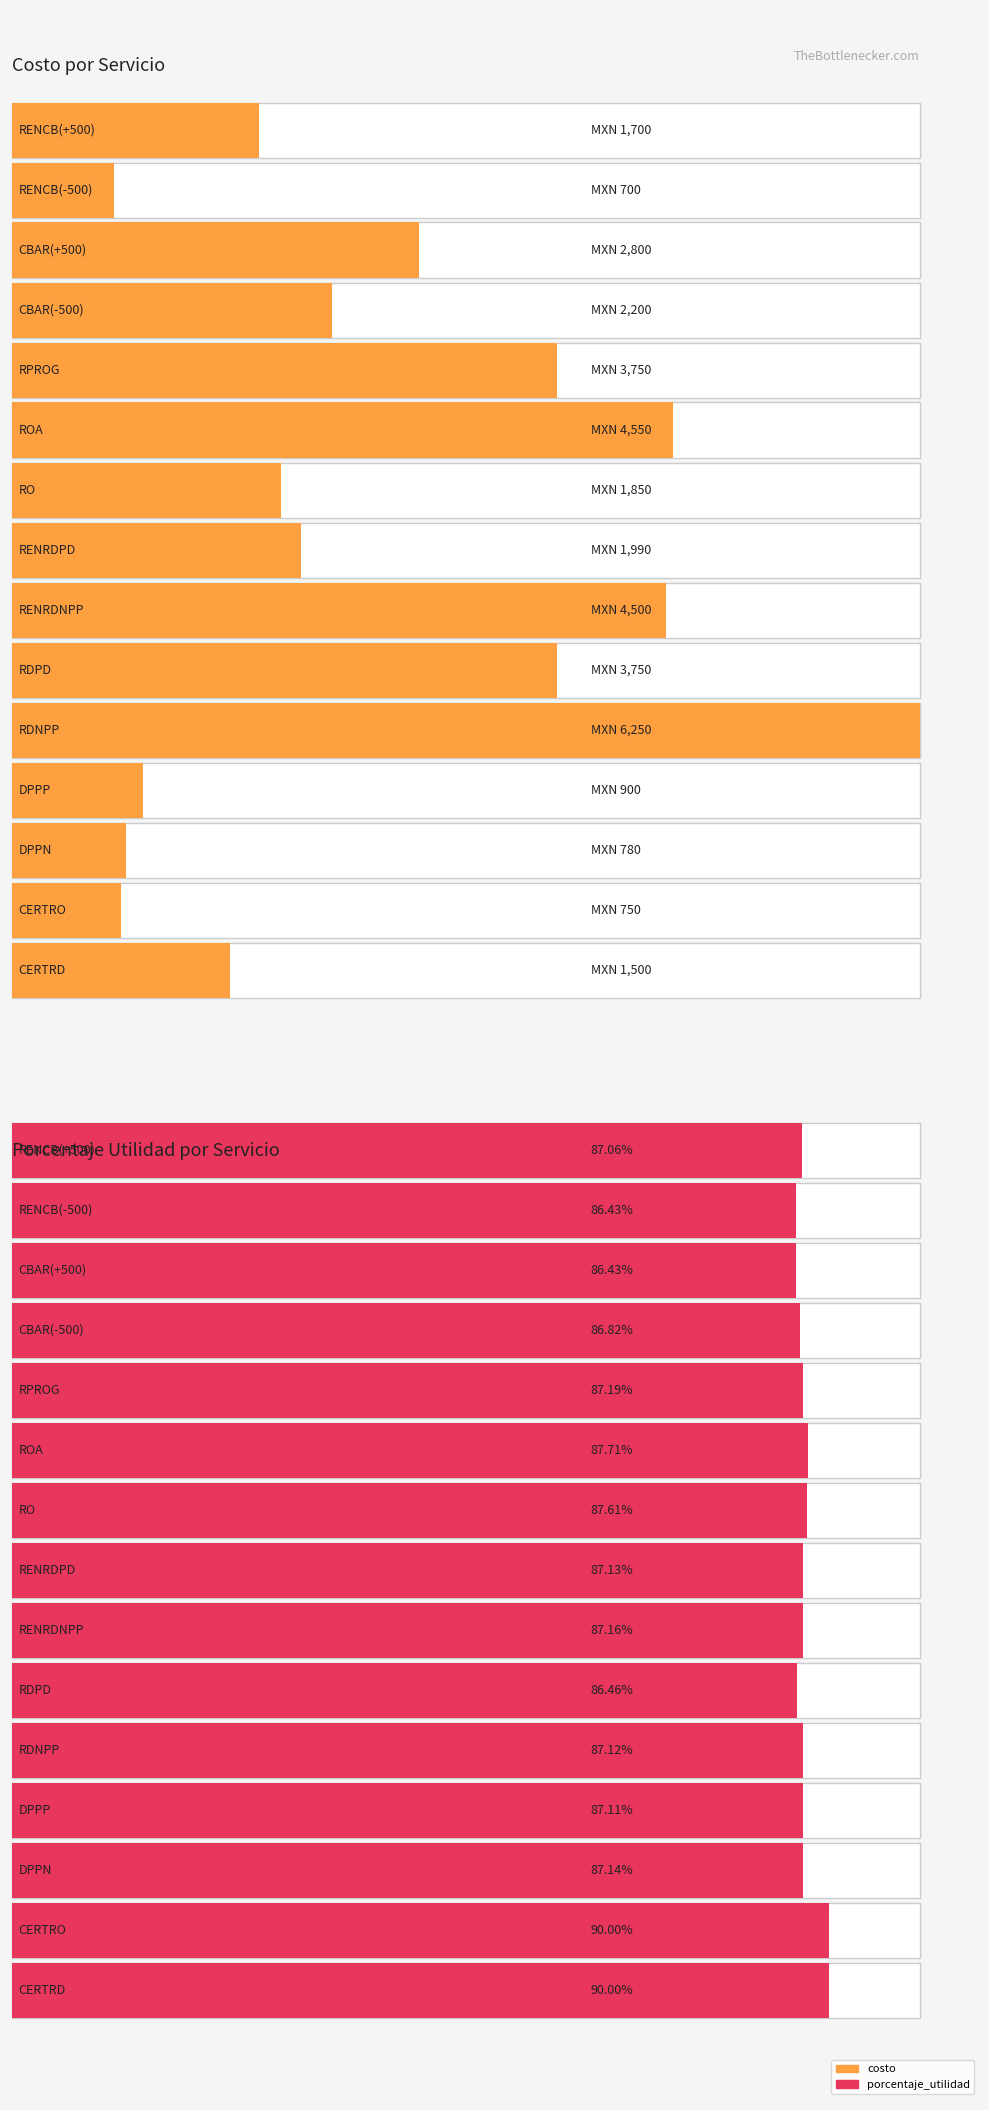

Between CERTRO and RENRDPD, which is larger?

RENRDPD